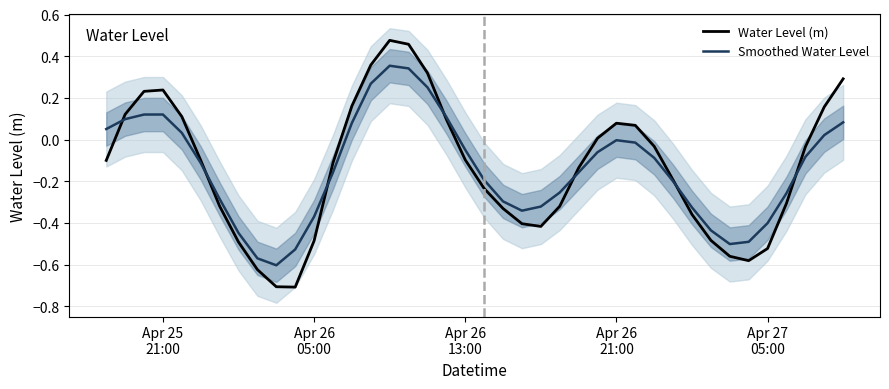

Reading left to right, transcribe all the data shown in this chart.

Water Level (m): -0.1	0.1	0.2	0.2	0.1	-0.1	-0.3	-0.5	-0.6	-0.7	-0.7	-0.5	-0.1	0.2	0.4	0.5	0.5	0.3	0.1	-0.1	-0.2	-0.3	-0.4	-0.4	-0.3	-0.1	0.0	0.1	0.1	-0.0	-0.2	-0.4	-0.5	-0.6	-0.6	-0.5	-0.3	-0.0	0.2	0.3
Smoothed Water Level: 0.1	0.1	0.1	0.1	0.0	-0.1	-0.3	-0.4	-0.6	-0.6	-0.5	-0.4	-0.2	0.1	0.3	0.4	0.3	0.3	0.1	-0.0	-0.2	-0.3	-0.3	-0.3	-0.3	-0.2	-0.1	-0.0	-0.0	-0.1	-0.2	-0.3	-0.4	-0.5	-0.5	-0.4	-0.3	-0.1	0.0	0.1